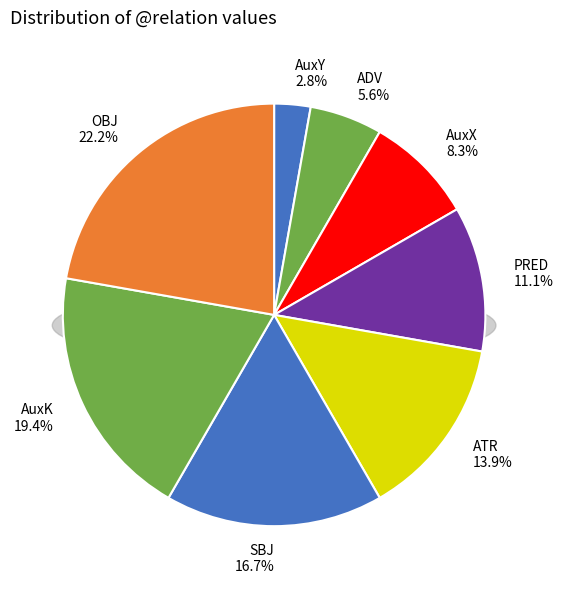

To the nearest percent, what is the difference between the OBJ and AuxK slice percentages?

3%